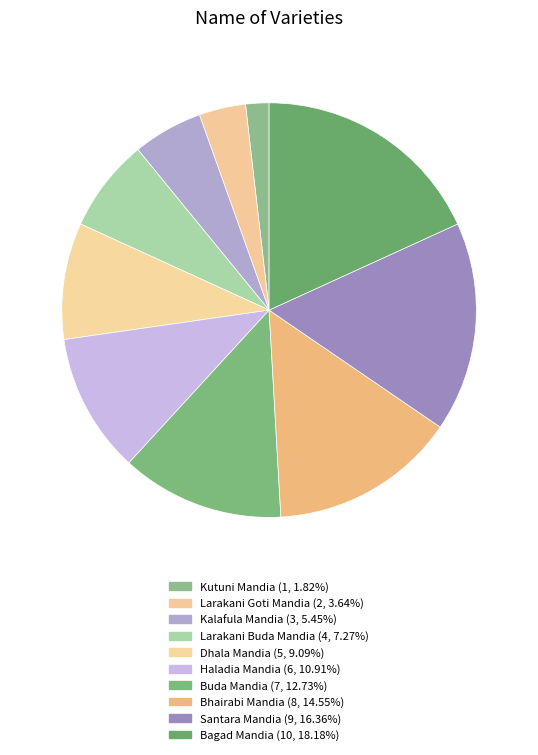

How many segments does this pie chart have?

10